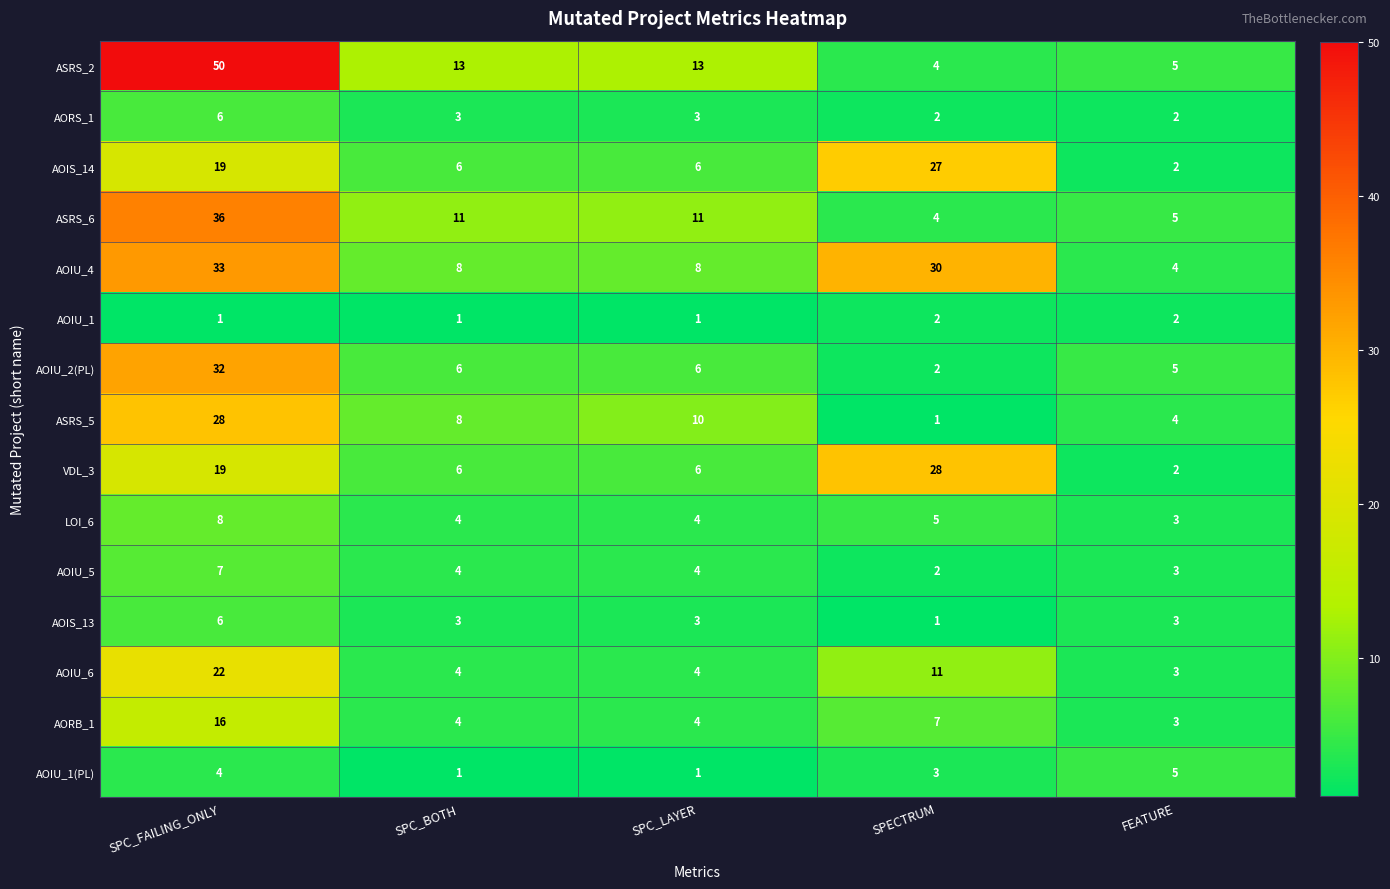

The value of AOIU_4 at SPC_FAILING_ONLY is 33. True or false?

True